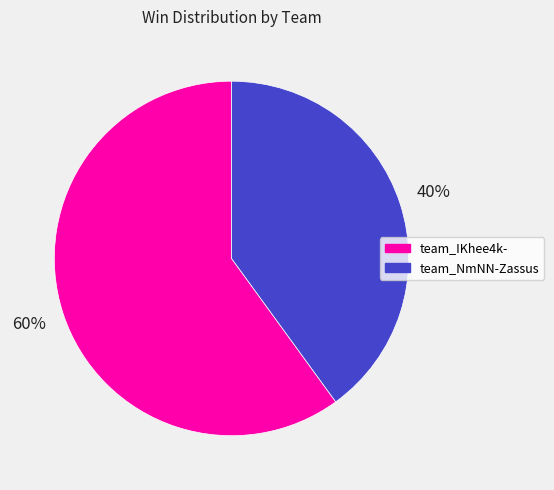

To the nearest percent, what is the combined percentage of team_IKhee4k- and team_NmNN-Zassus?

100%